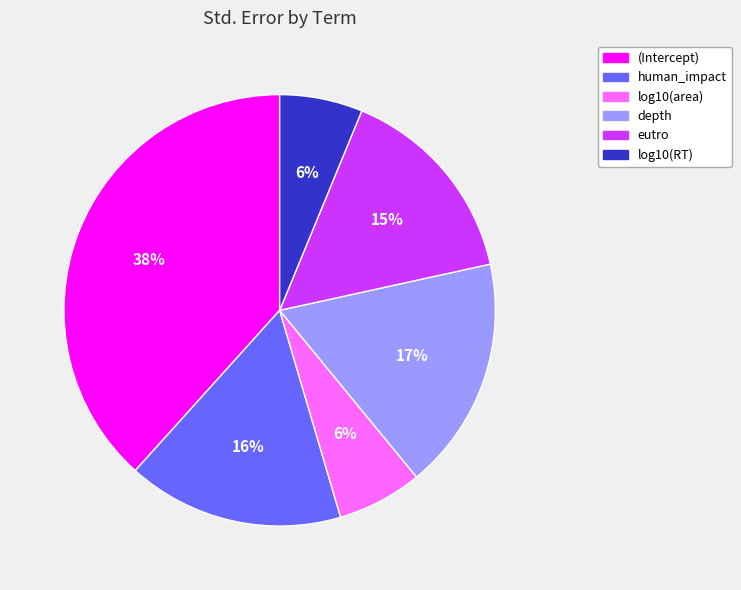

To the nearest percent, what is the combined percentage of (Intercept) and eutro?

54%